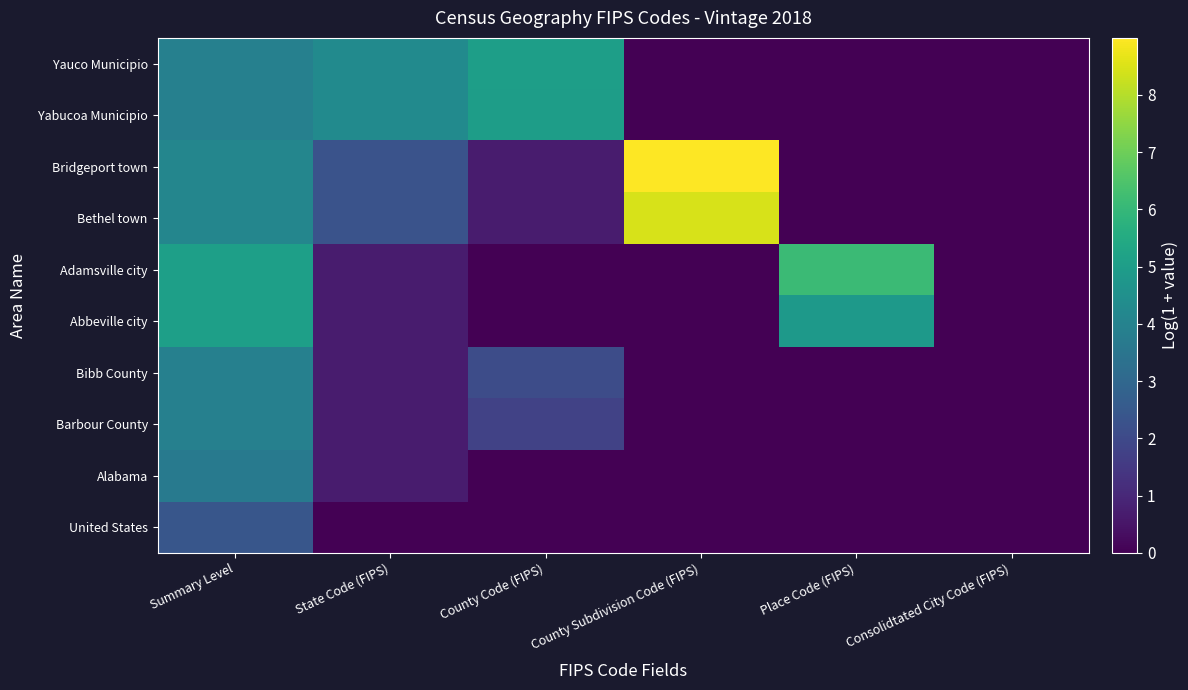

At which category is the sum across all series the highest?

Summary Level